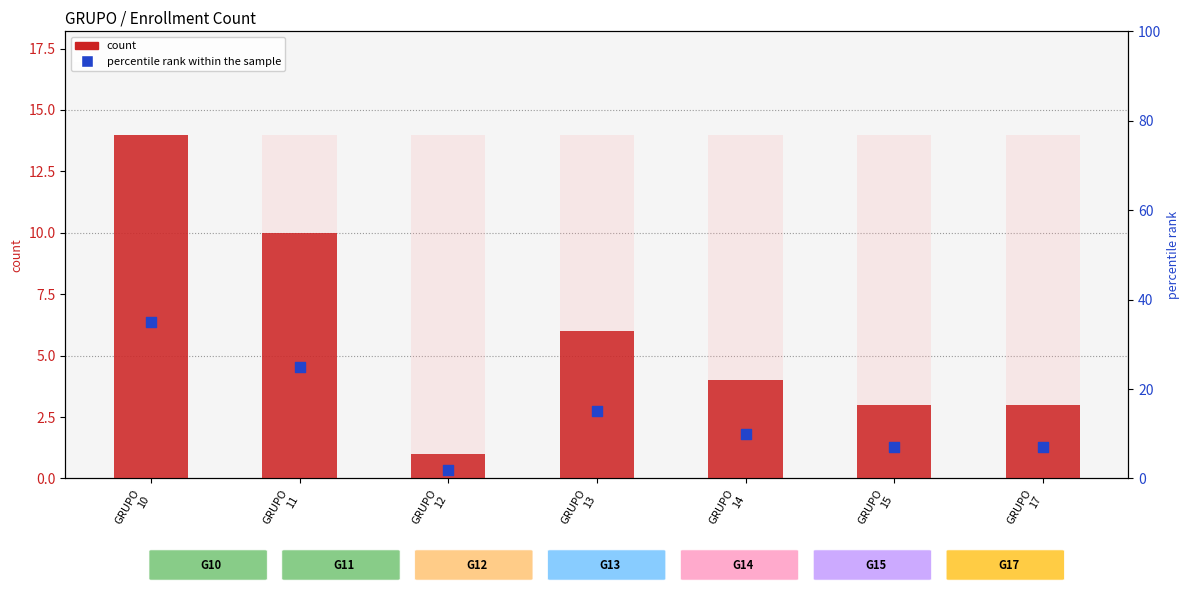

Which series reaches the maximum Y coordinate?

percentile rank within the sample